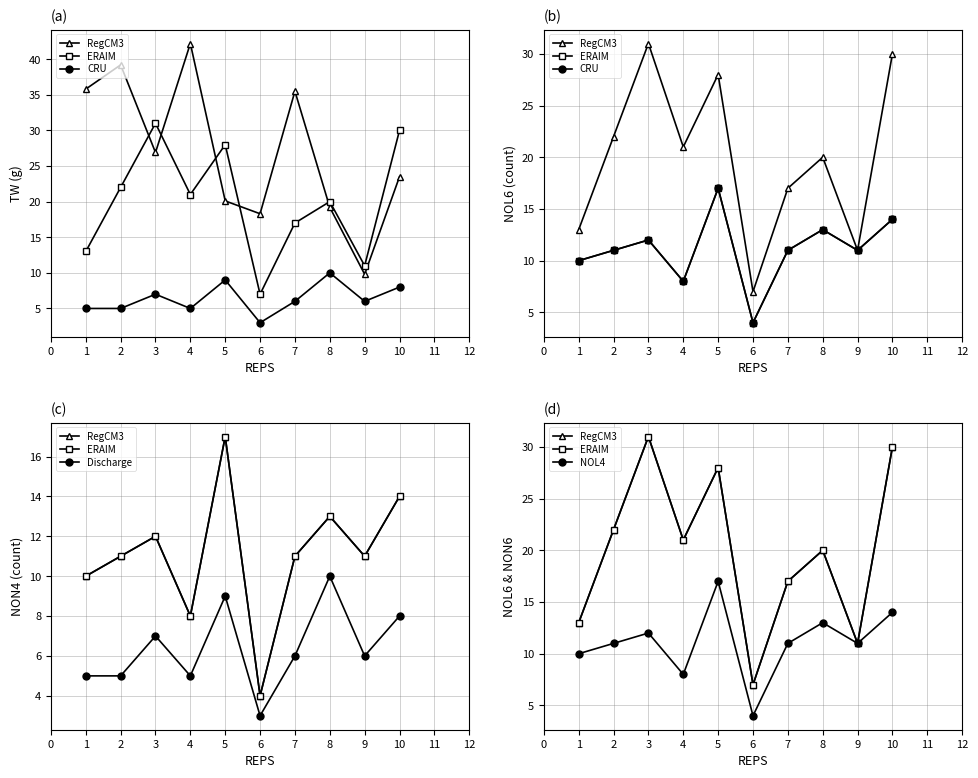

What is the difference between the maximum and minimum values in the ERAIM series?

24